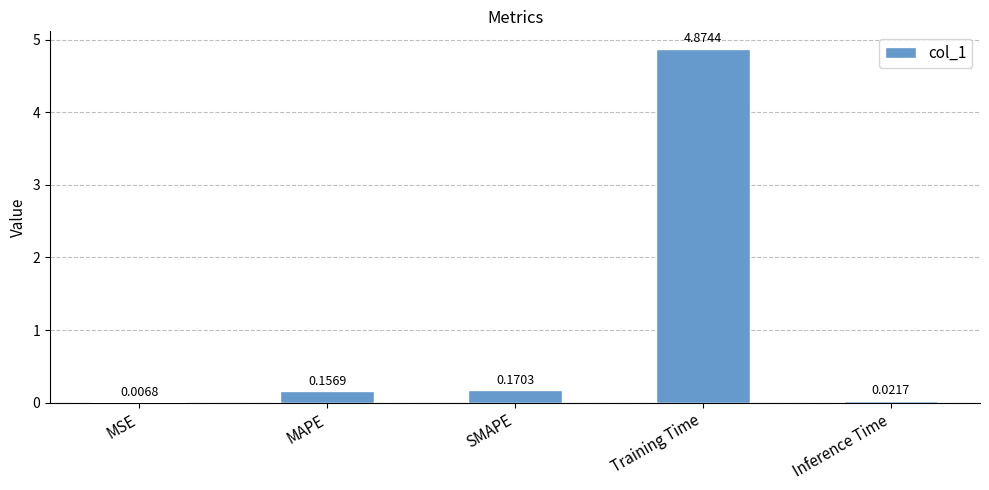

What is the change in value from MSE to MAPE?

+0.2